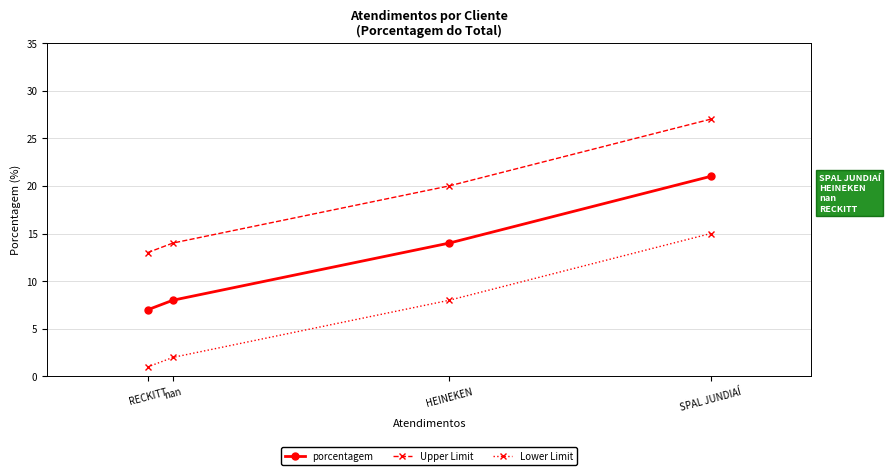

What is the label of the 1st point from the right?

SPAL JUNDIAÍ